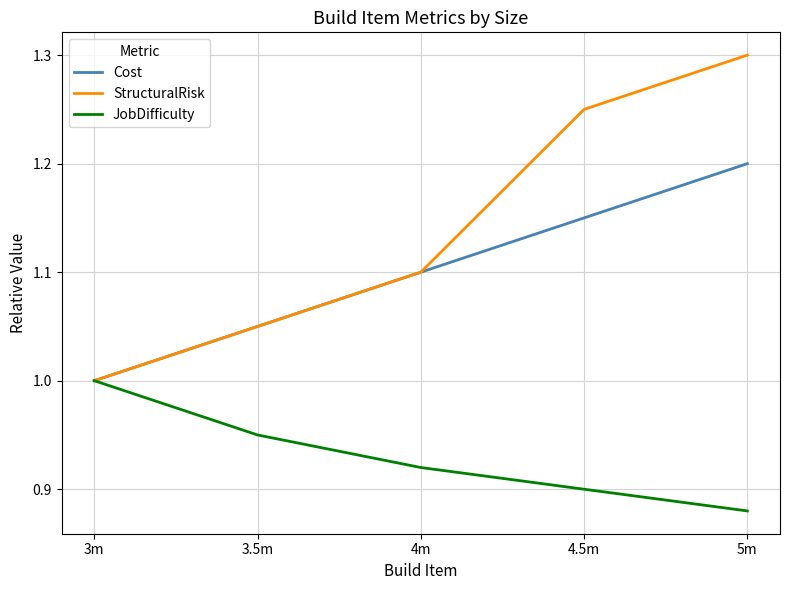

What position from the left is 3m?

1